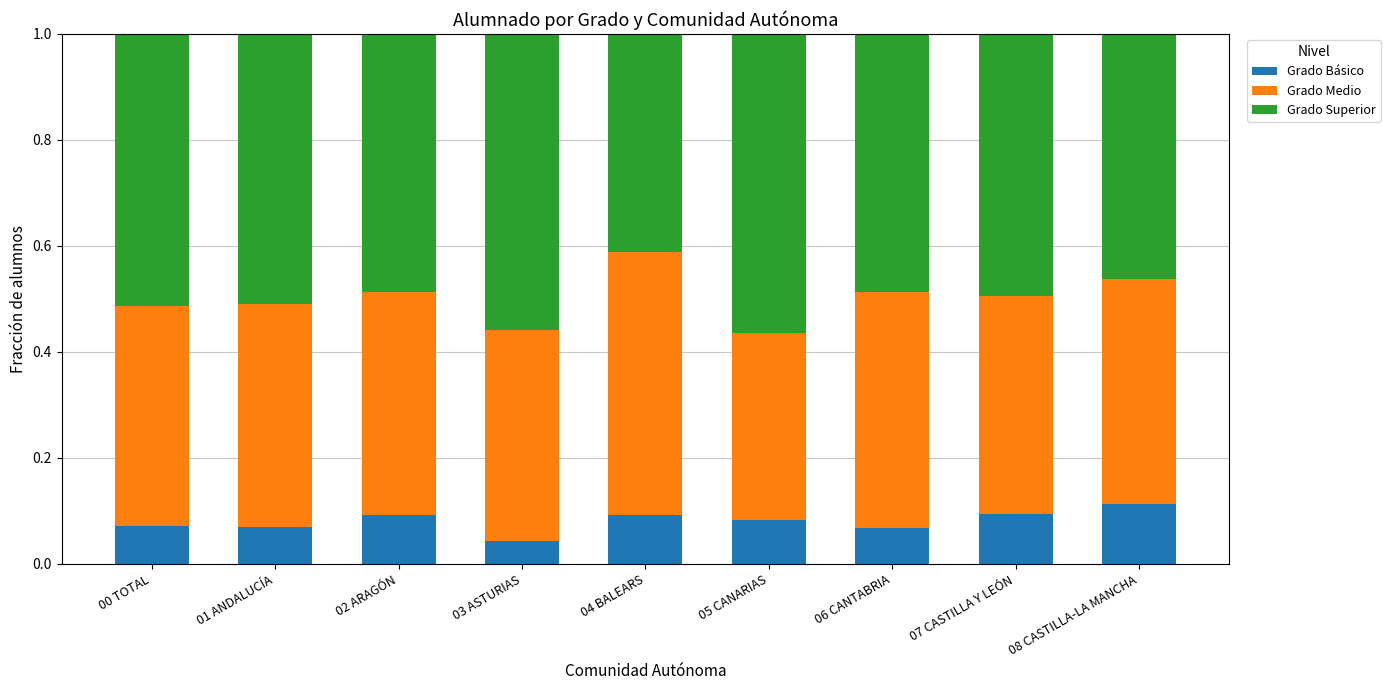

What is the total value across all series at 04 BALEARS?

1.0